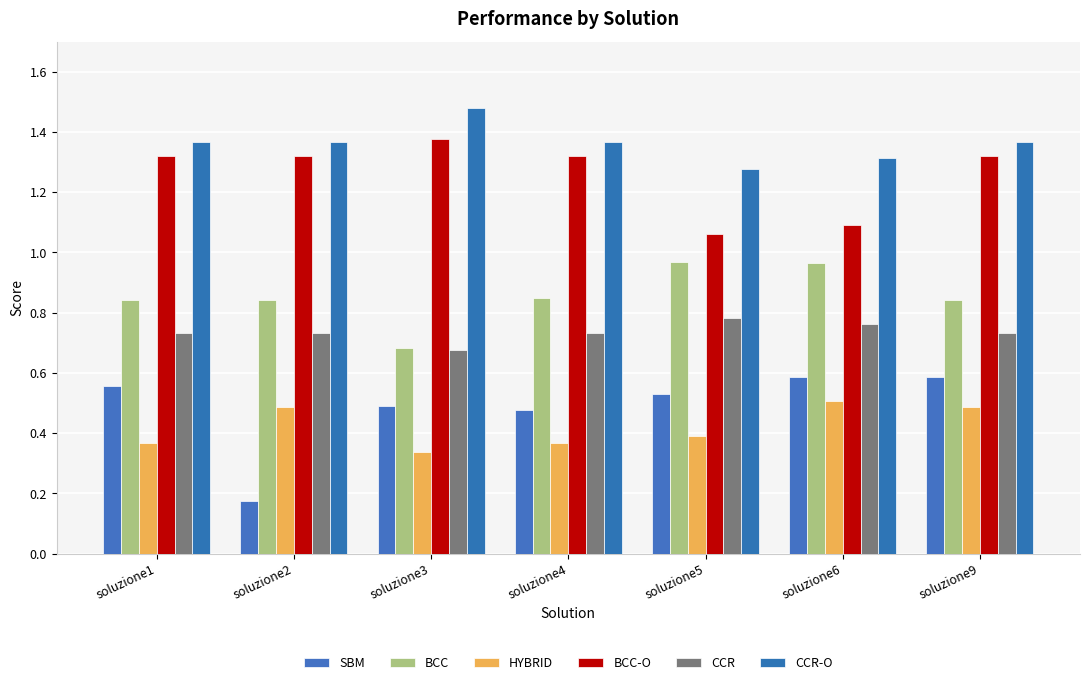

Which series changed the most between soluzione4 and soluzione5?

BCC-O